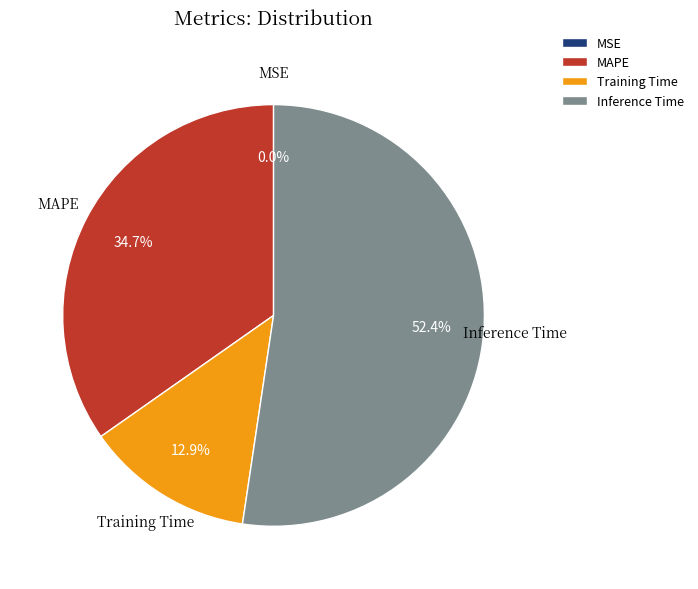

Which slice represents more than half of the pie?

Inference Time